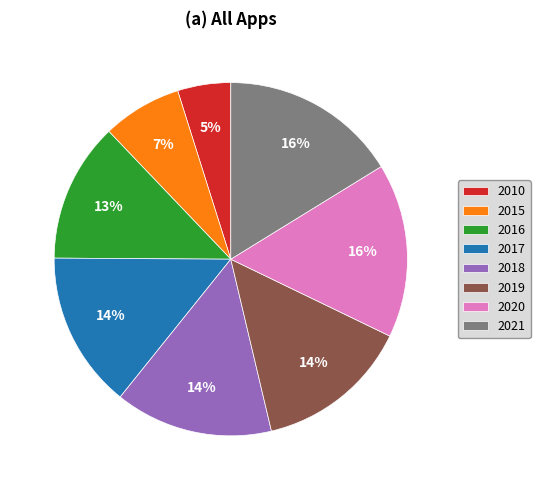

Is the sum of 2021 and 2019 greater than half?

No